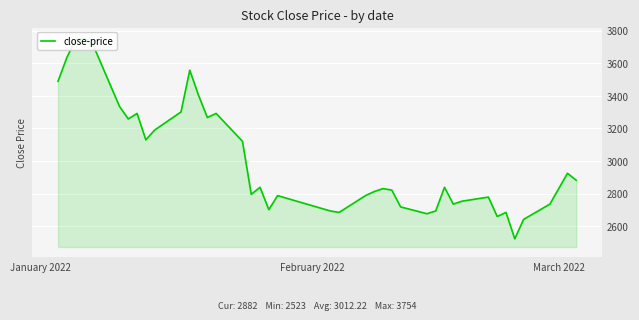

How many data points are less than 2839?

20